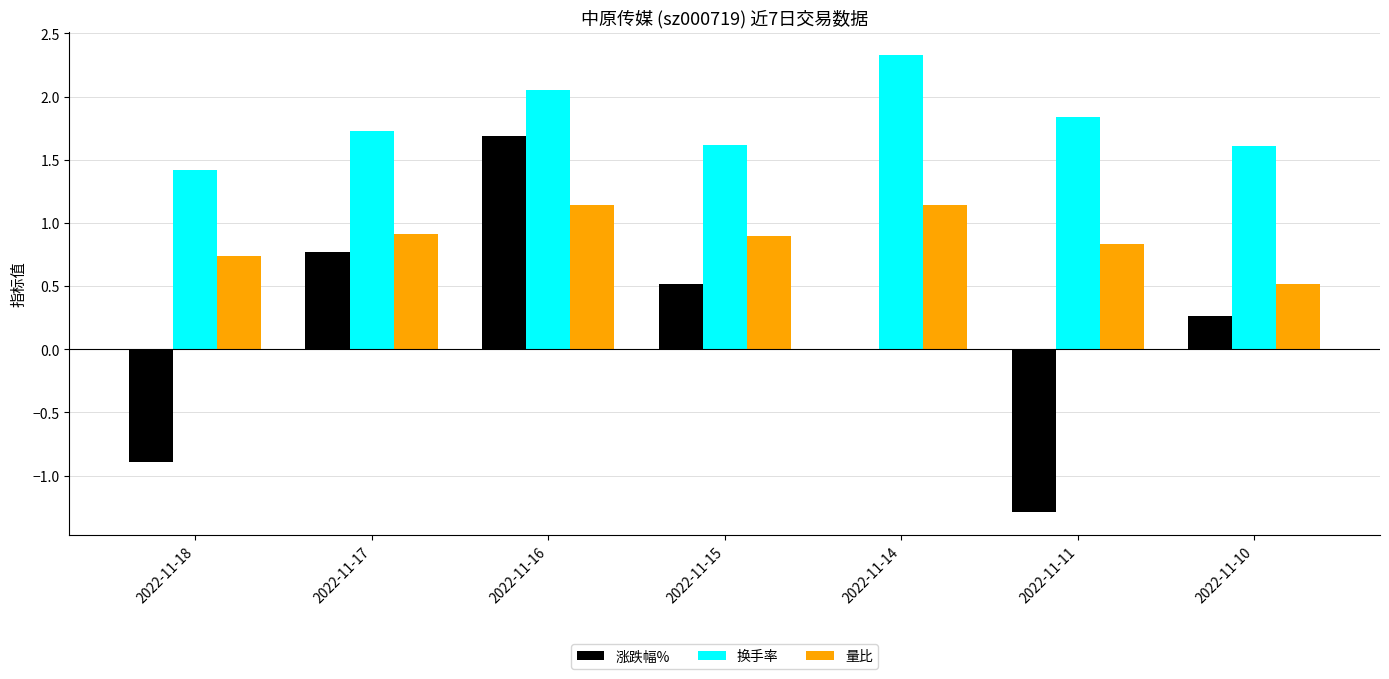

At which category is the sum across all series the highest?

2022-11-16